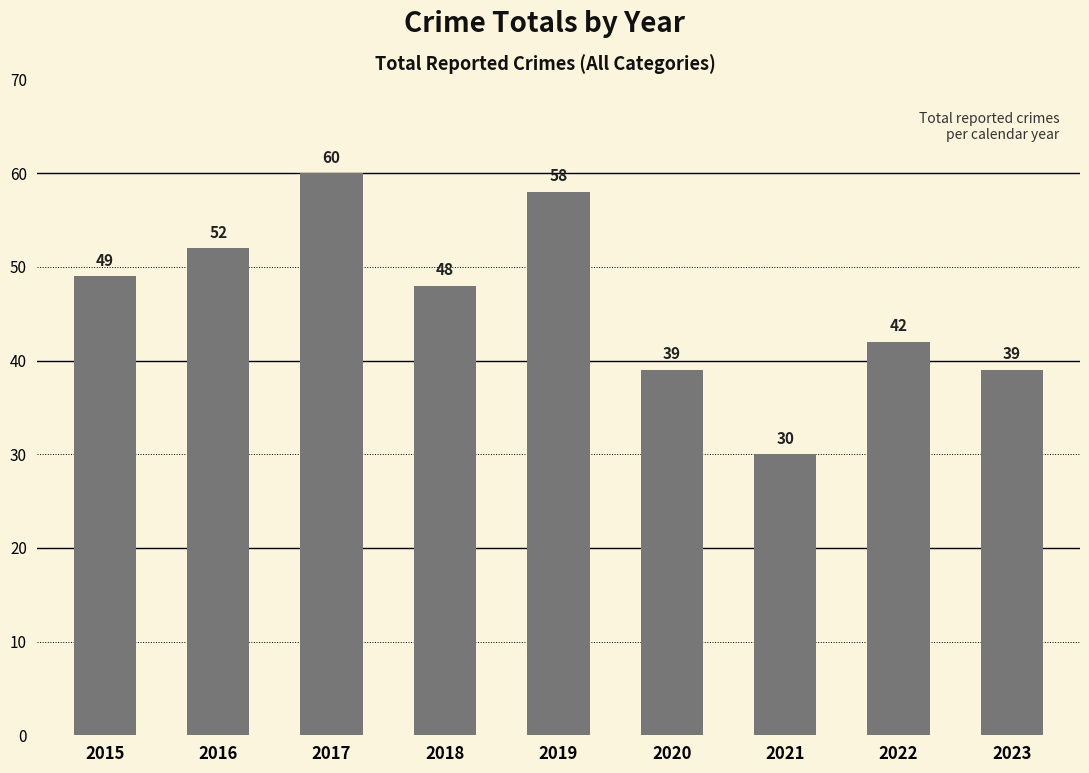

Reading left to right, what are all the values shown in this chart?

2015=49	2016=52	2017=60	2018=48	2019=58	2020=39	2021=30	2022=42	2023=39